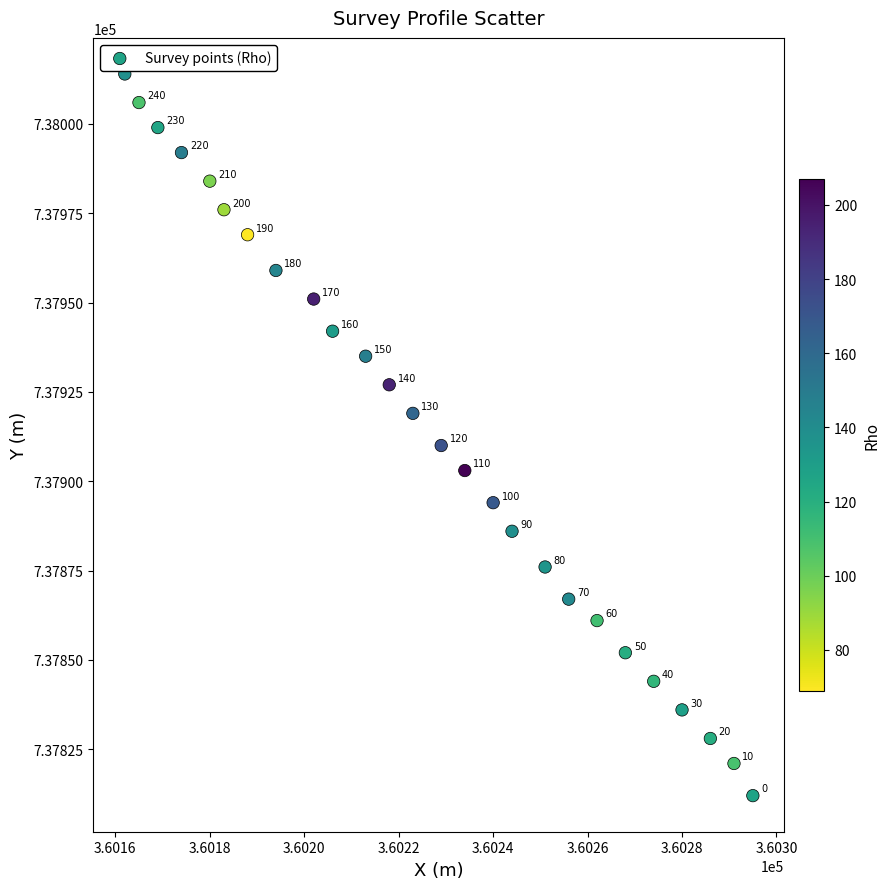

What Y value in the scatter plot is closest to 737913?

737910